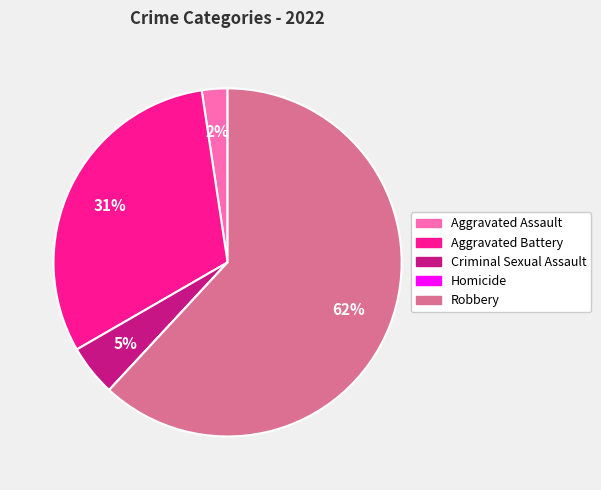

What is the largest slice in the pie chart?

Robbery